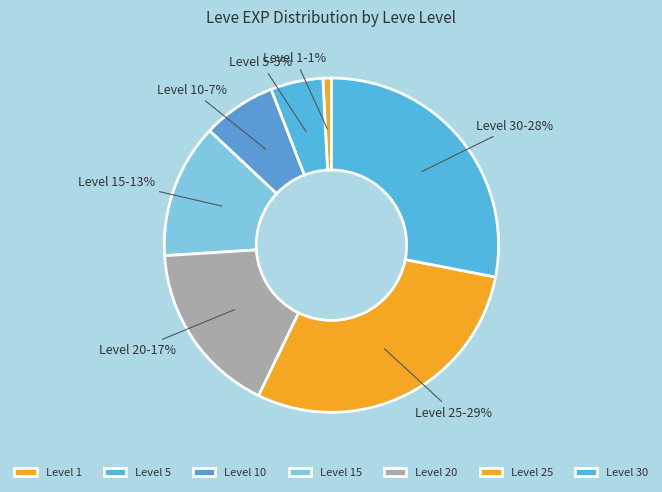

Count the number of slices in the pie.

7